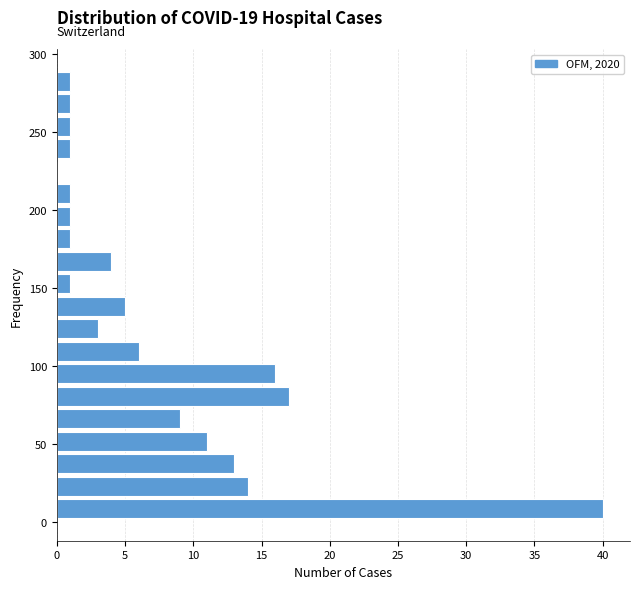

Read against the y-axis, roughly where is the centre of the longest bar?

10